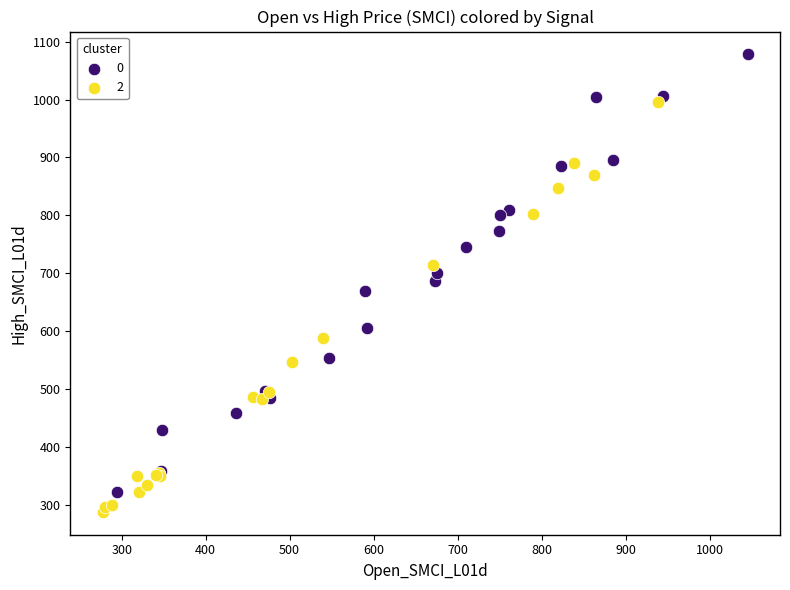

What are all the series names shown in the legend?

0, 2